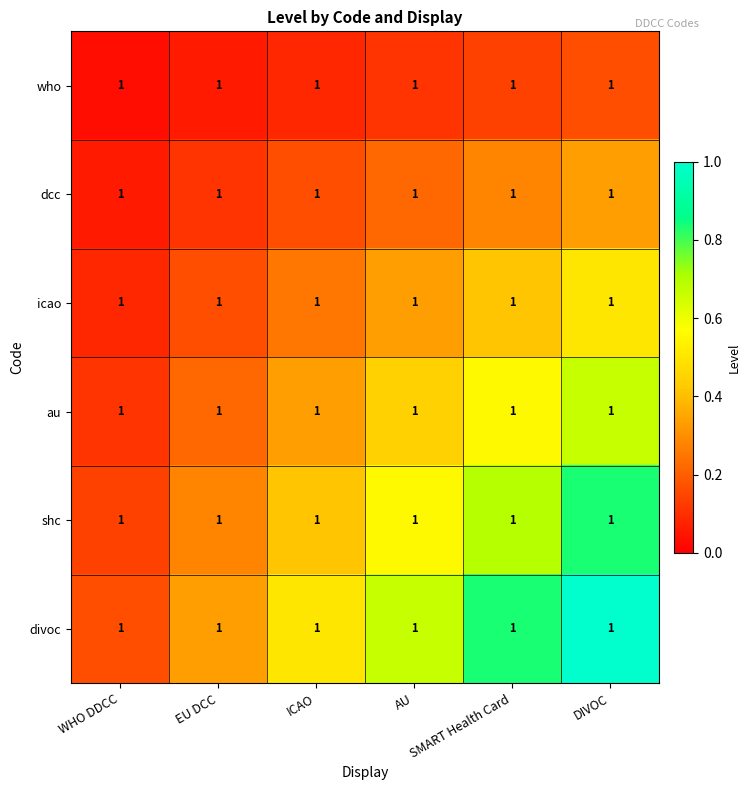

Between WHO DDCC and AU, which series saw the biggest shift?

divoc